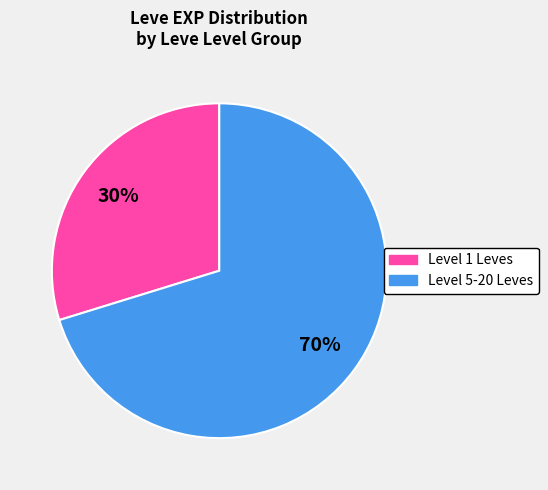

Is there any slice that represents more than half of the pie?

Yes